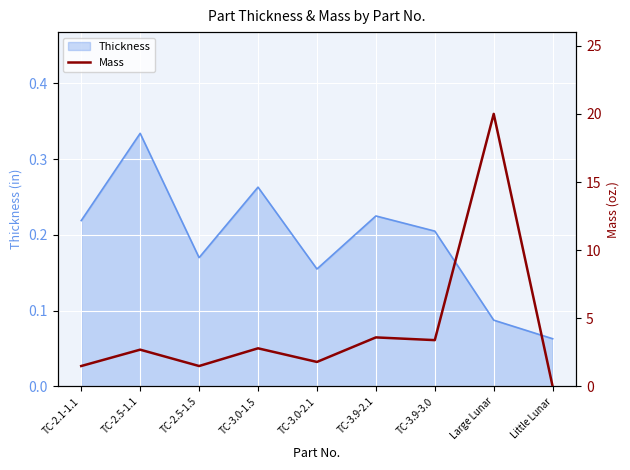

What is the greatest value displayed?

20.0